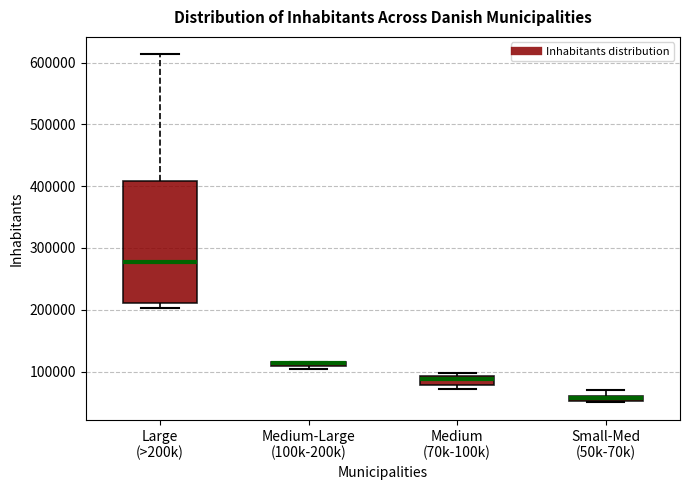

Where does the median line of the box for Large (>200k) sit on the y-axis? The values are not printed on the chart, so give them approximately, as read against the axis.

280000